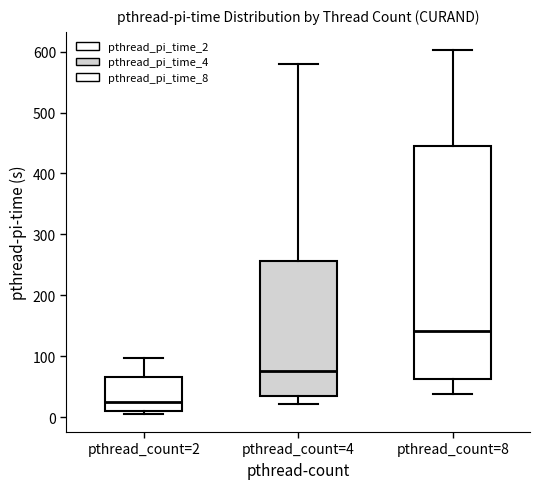

Which box has the lowest median line?

pthread_count=2